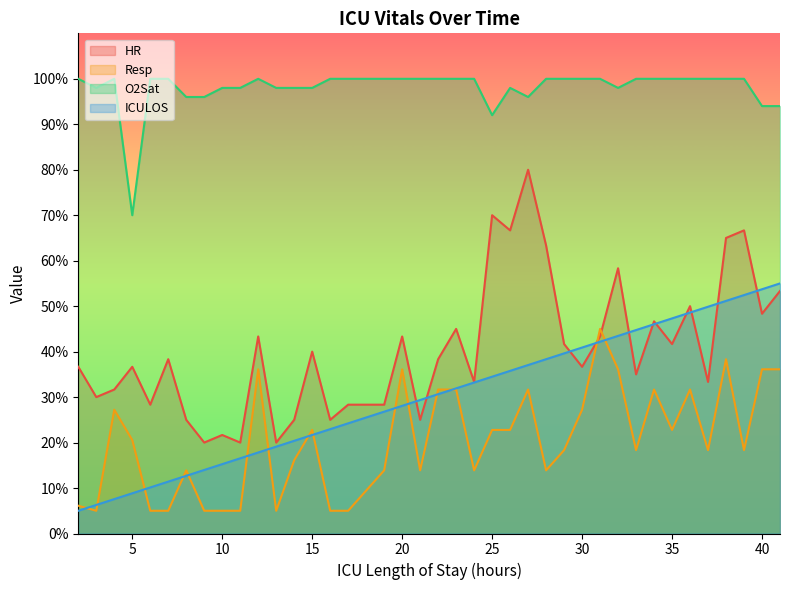

What is the value of the O2Sat point at the 7th from the left?

96.0